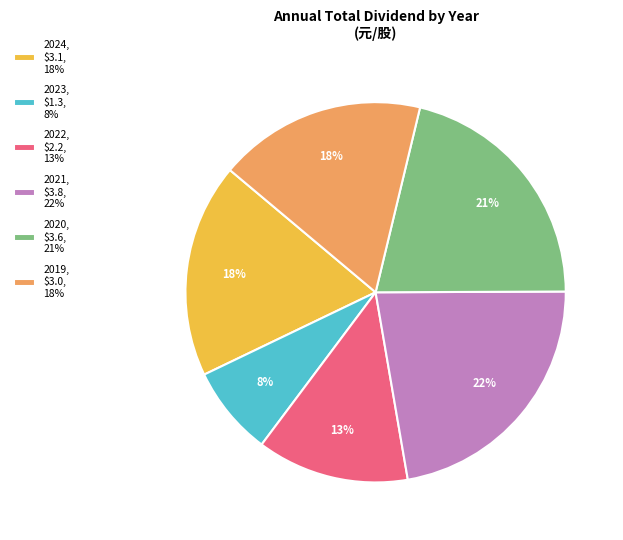

To the nearest percent, what portion does 2023, $1.3, 8% represent?

8%